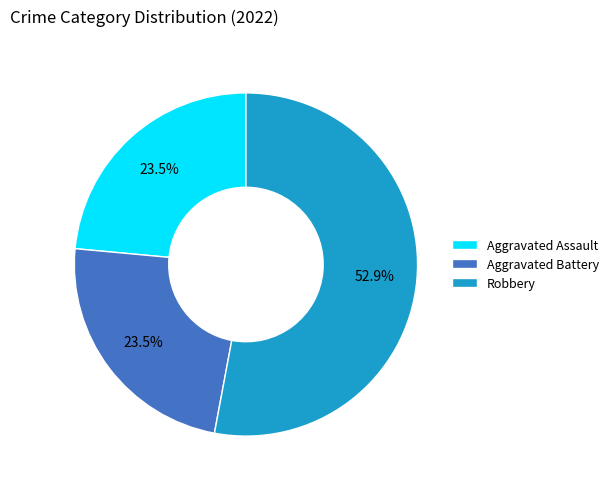

How many slices are in this pie chart?

3